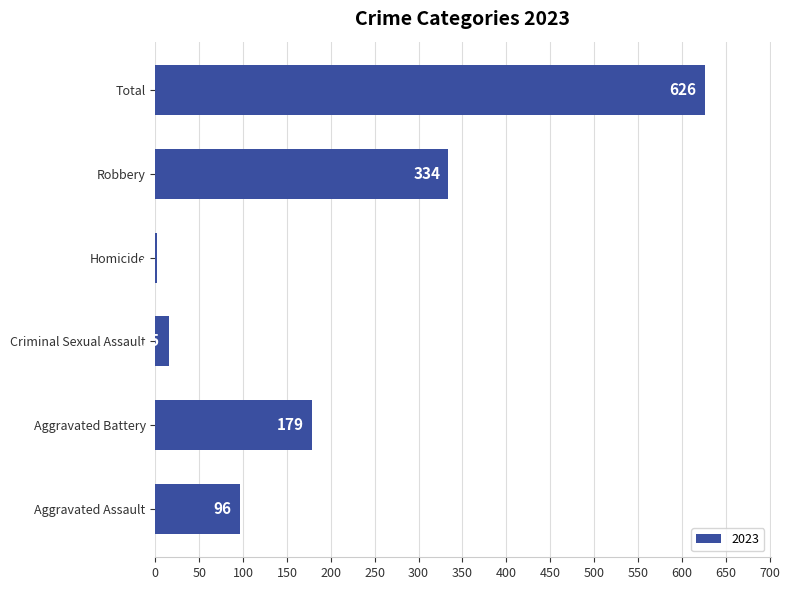

At which label is the value closest to 314?

Robbery